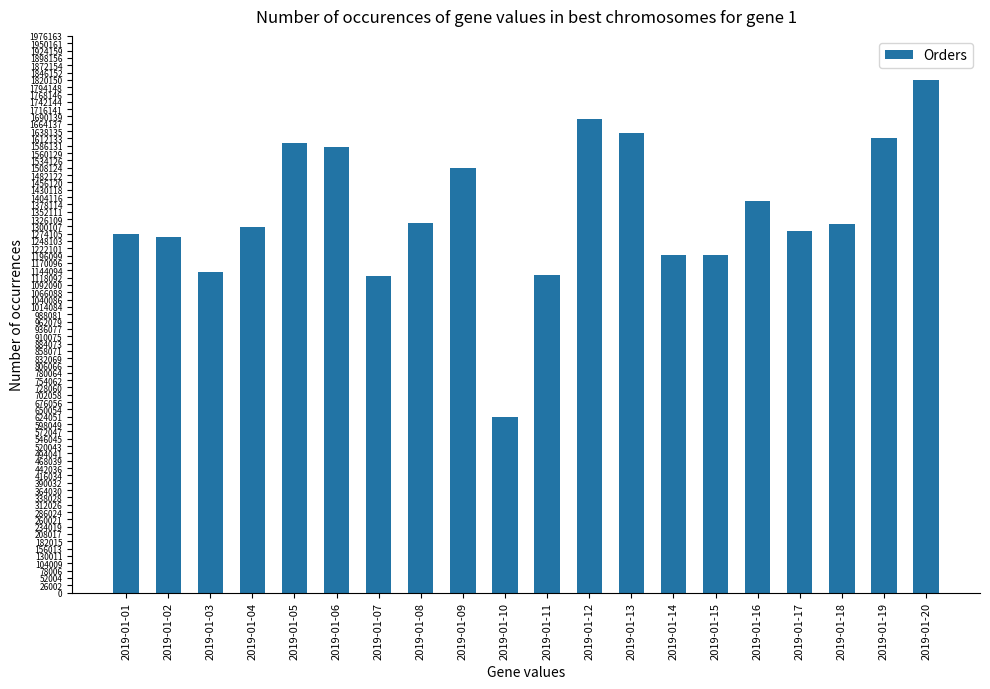

What is the smallest value displayed?

623698.0